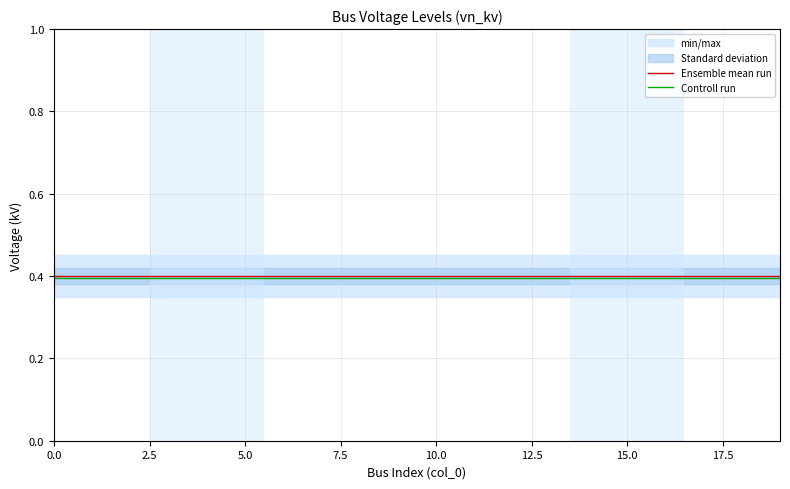

What is the highest value of the Ensemble mean run series?

0.4